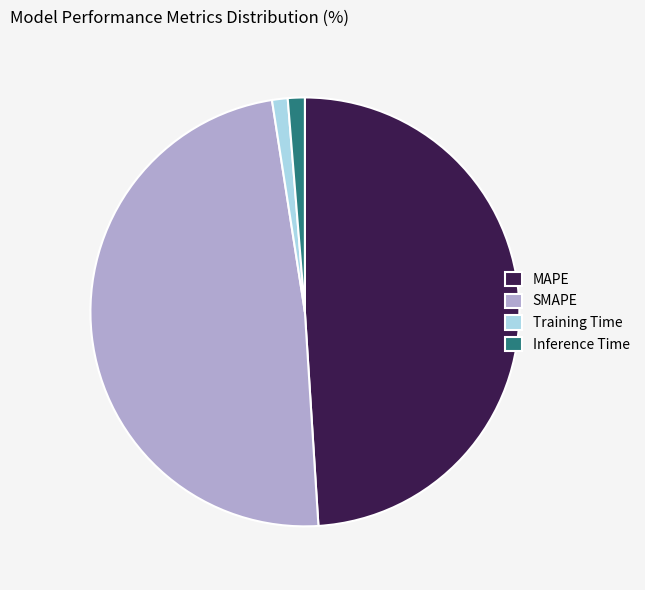

Is SMAPE the majority of the pie?

No